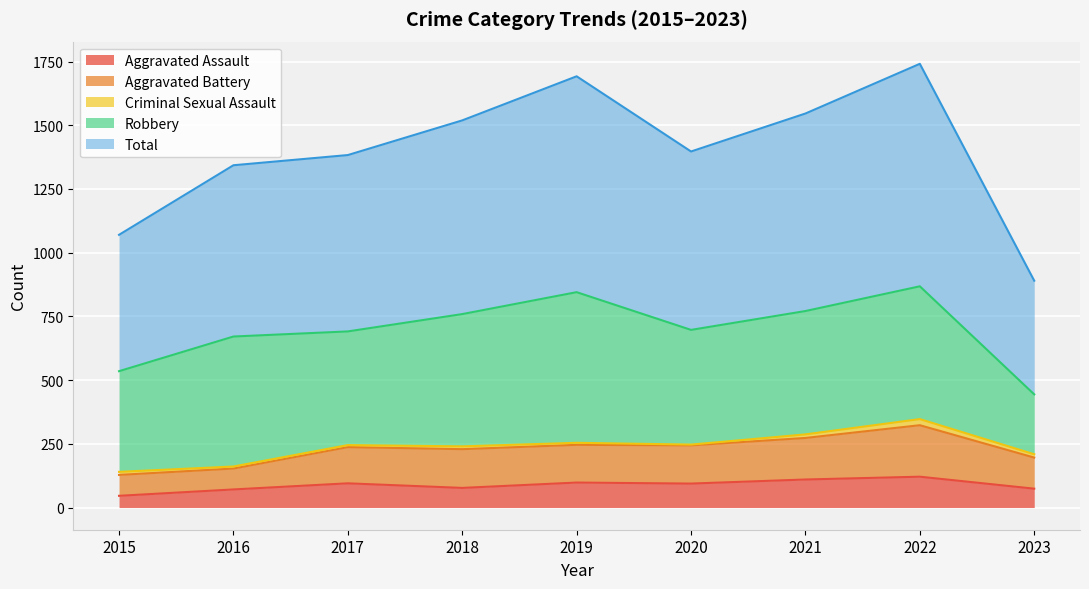

Between 2017 and 2020, which is larger?

2017